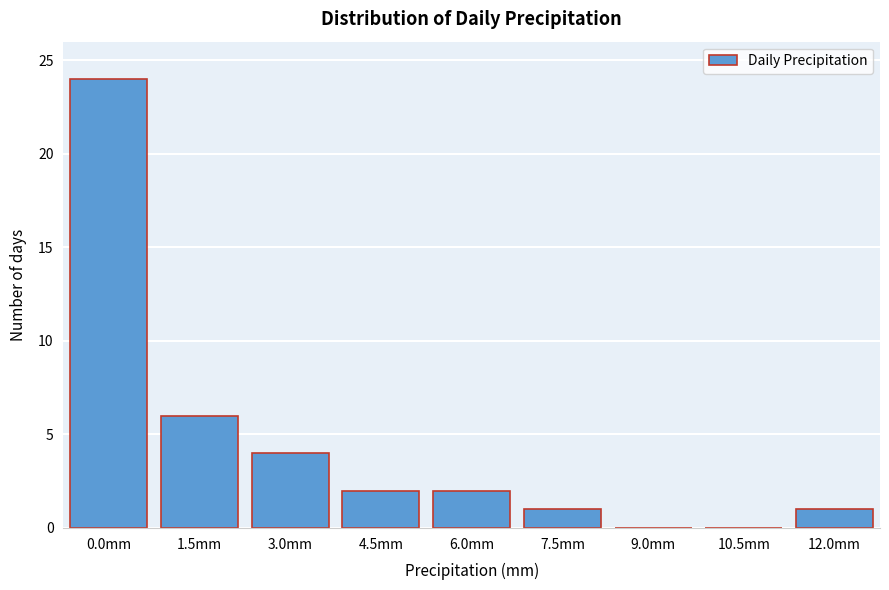

Reading right to left, extract all data points from this chart.

12.0mm=1	10.5mm=0	9.0mm=0	7.5mm=1	6.0mm=2	4.5mm=2	3.0mm=4	1.5mm=6	0.0mm=24